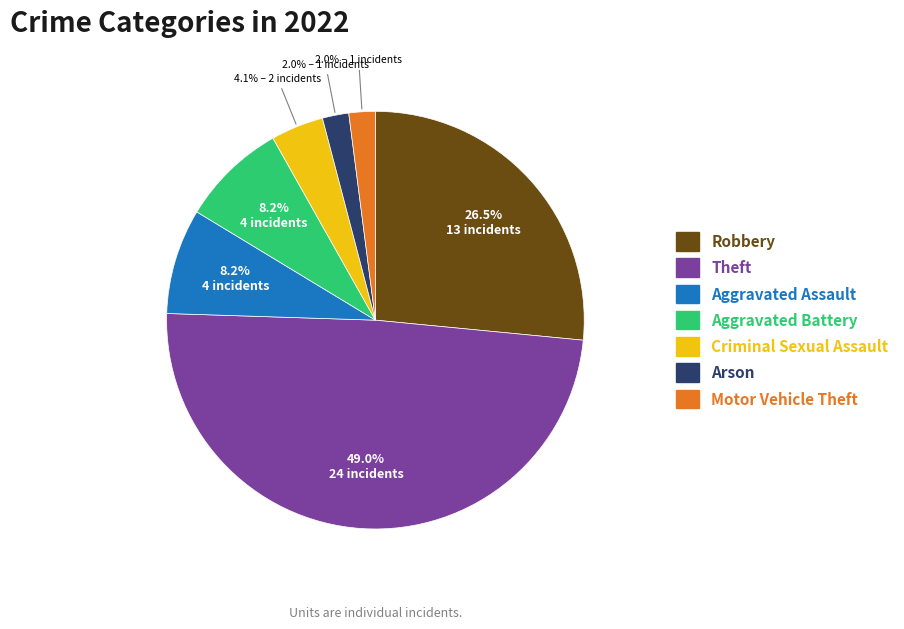

The Aggravated Assault slice represents 17% of the pie. True or false?

False